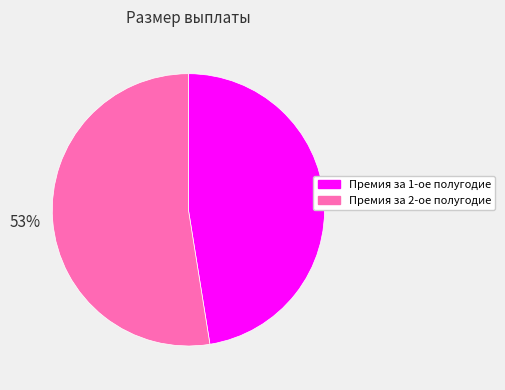

Combined, do Премия за 2-ое полугодие and Премия за 1-ое полугодие account for over 50%?

Yes